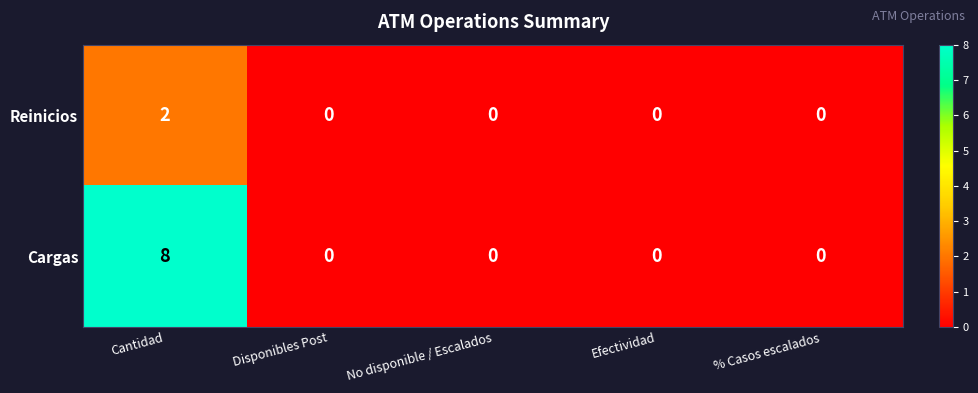

Which category has the highest value across all series?

Cantidad